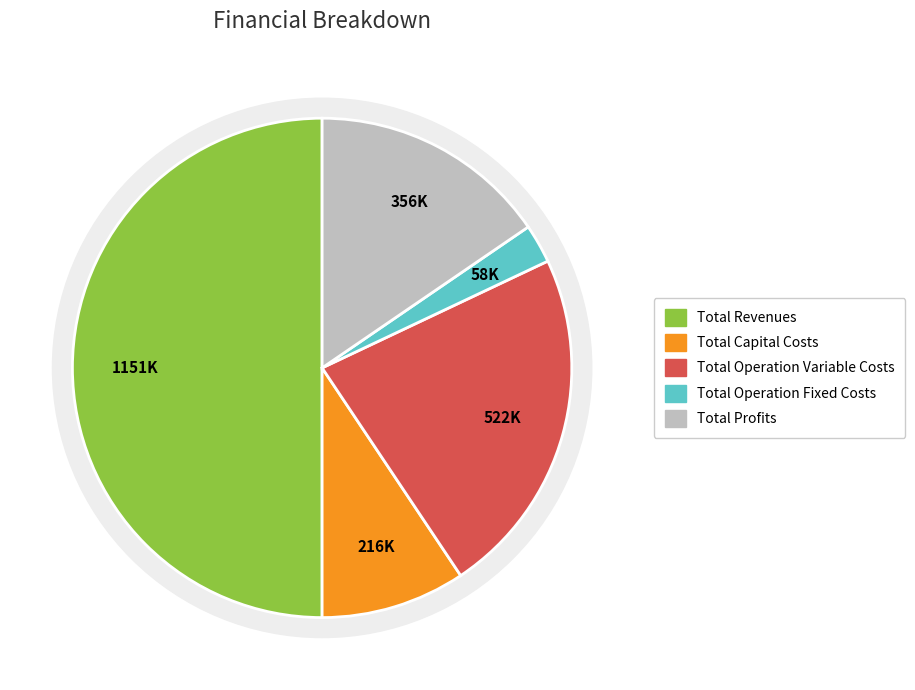

Which category accounts for the majority?

Total Revenues